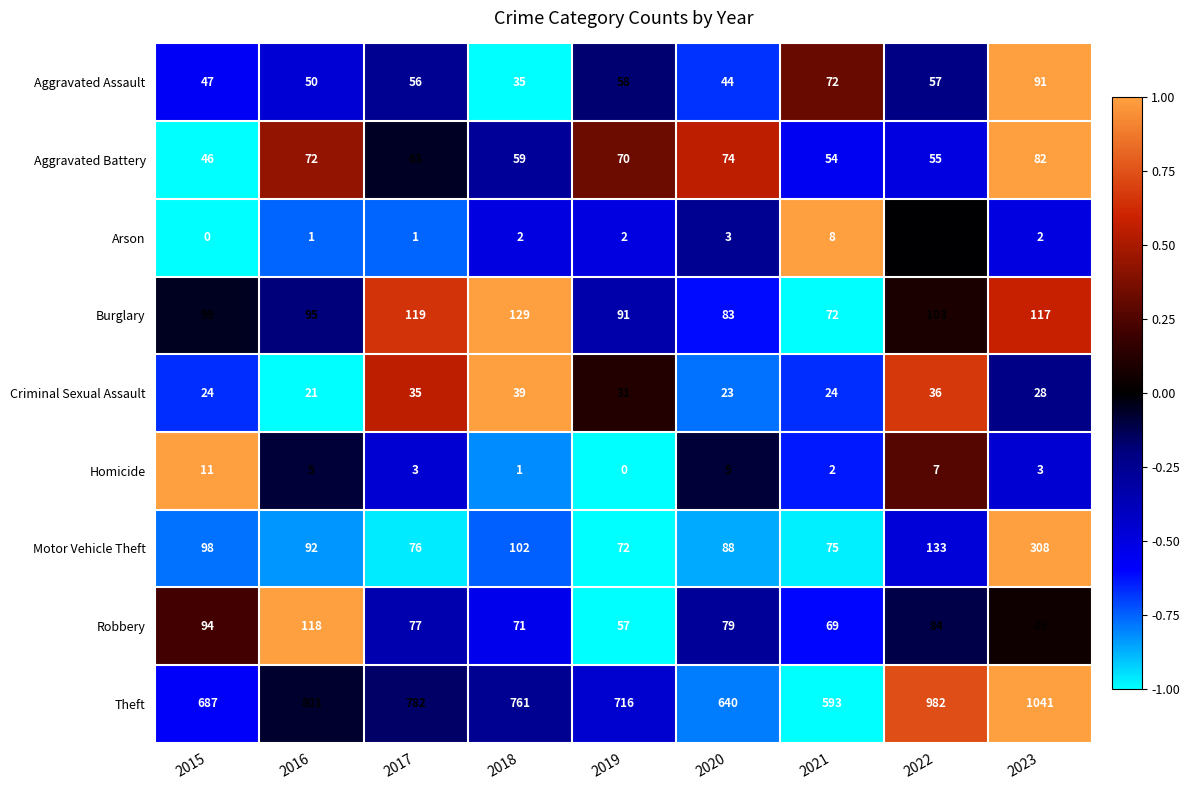

List the series in order of their peak value, lowest first.

Arson, Homicide, Criminal Sexual Assault, Aggravated Battery, Aggravated Assault, Robbery, Burglary, Motor Vehicle Theft, Theft